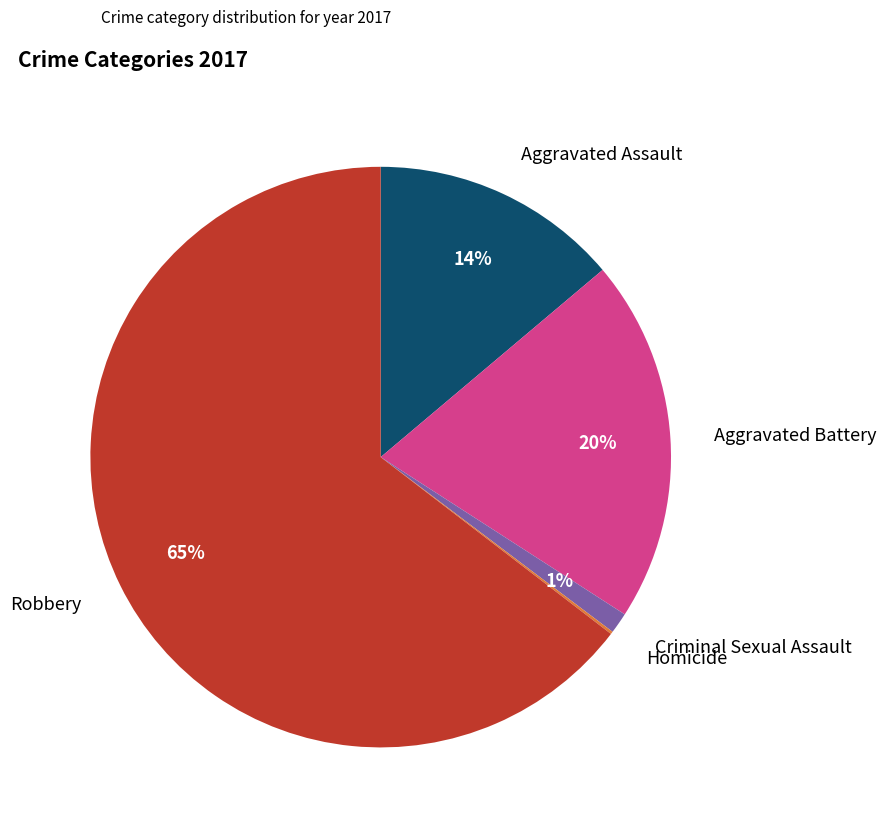

Is there a majority slice in this chart?

Yes